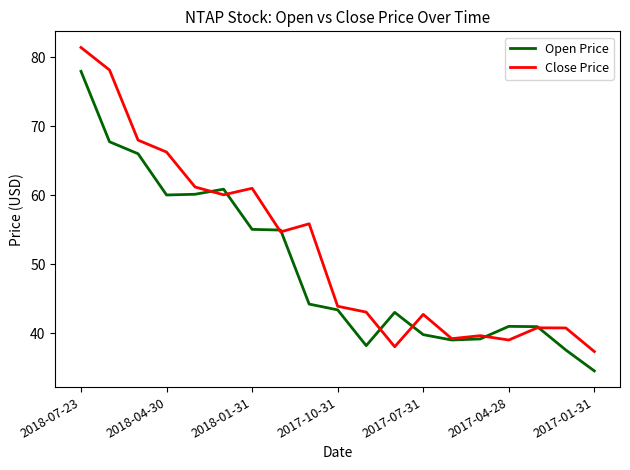

What is the difference between the maximum and minimum values in the Open Price series?

43.4